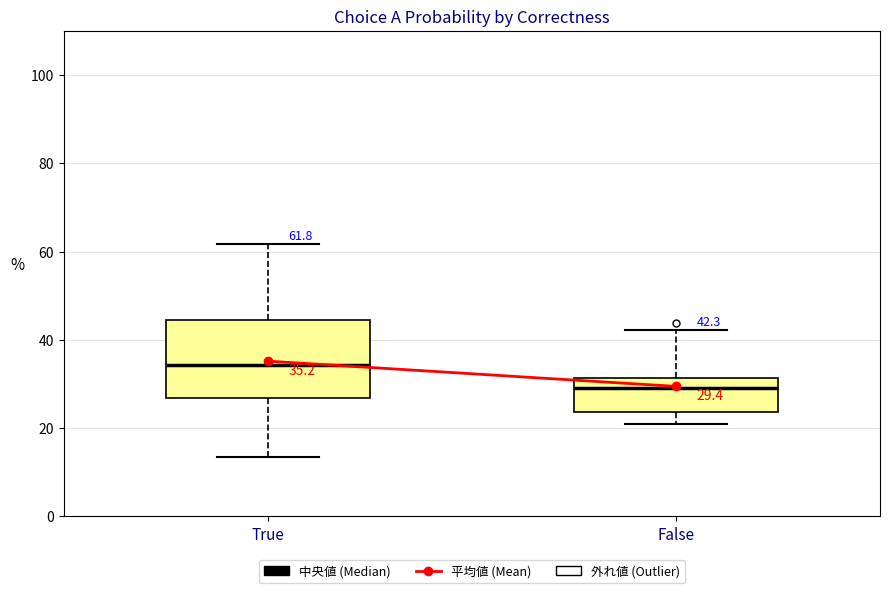

Which box has the highest median line?

True